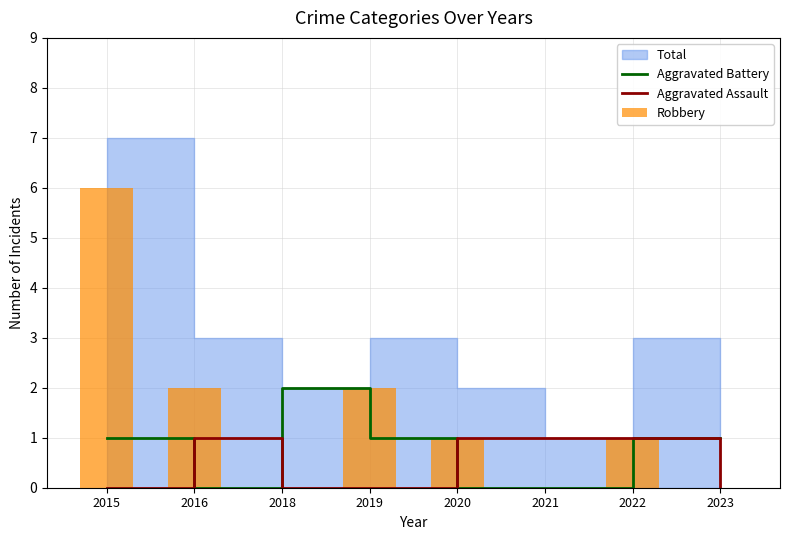

The value of Aggravated Assault at 2020 is 2. True or false?

False